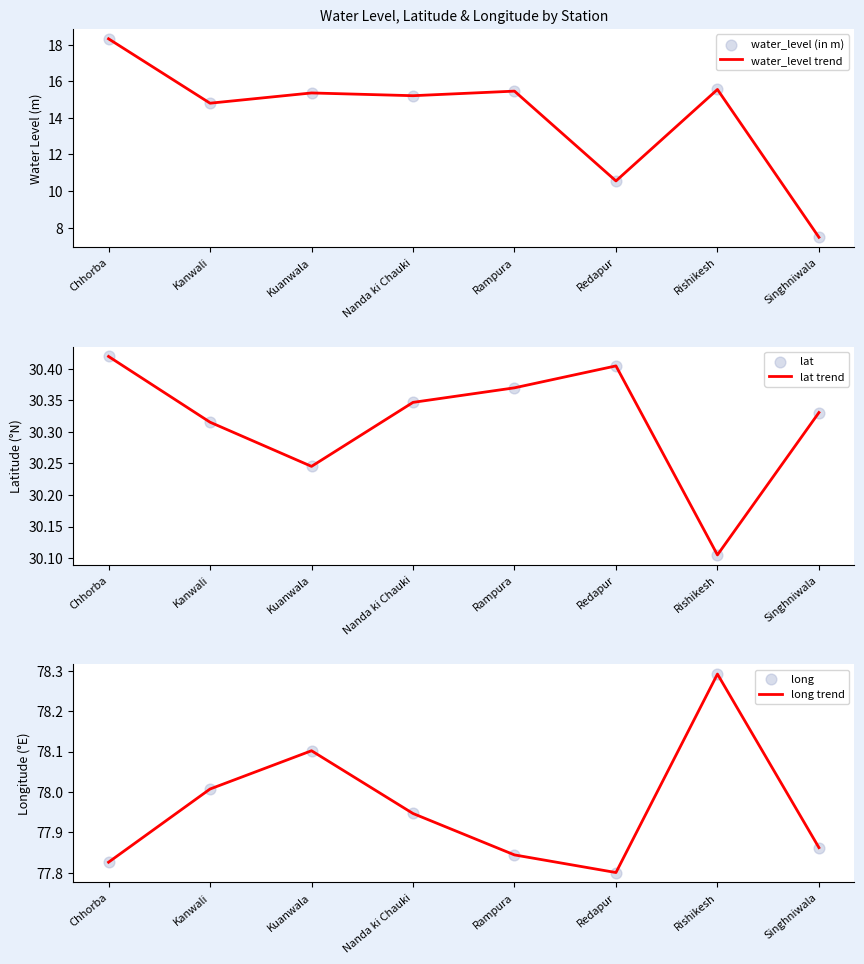

Which series contains the highest Y value?

long trend